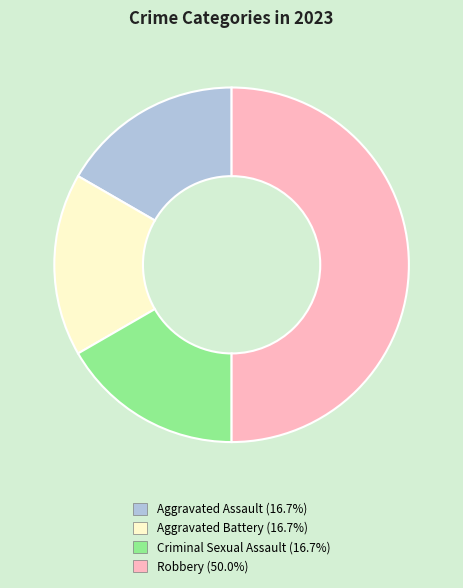

Between Robbery and Aggravated Assault, which is larger?

Robbery